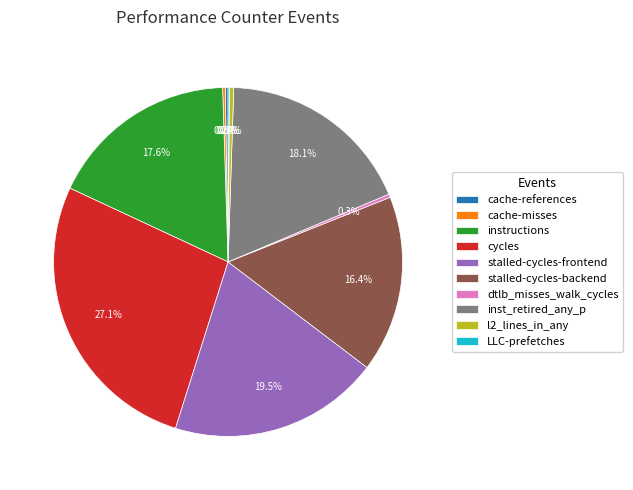

Which category has the biggest portion of the pie?

cycles